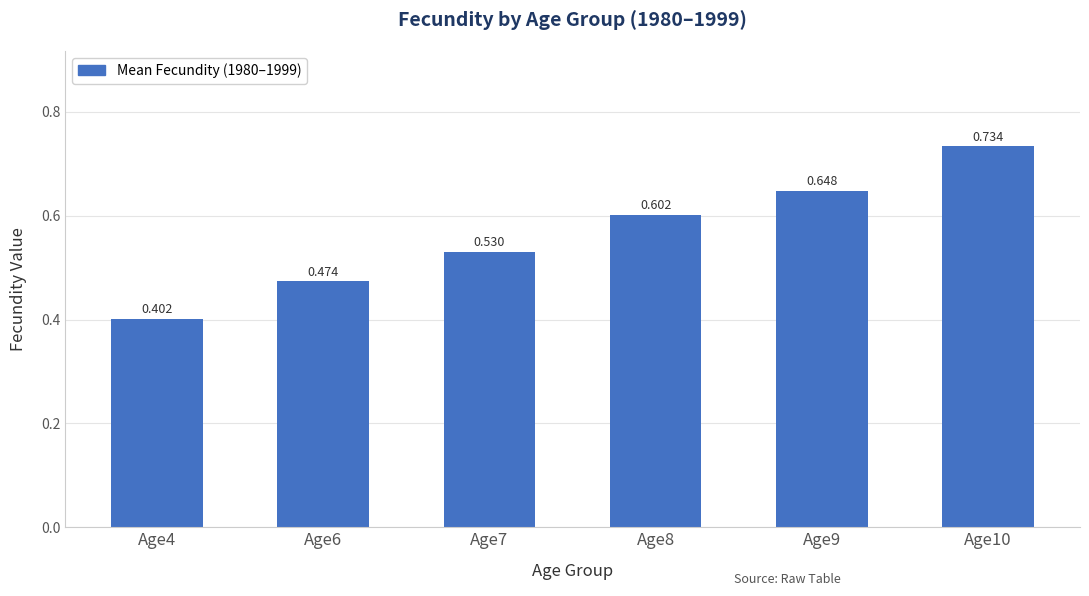

Count the number of data series in this chart.

1